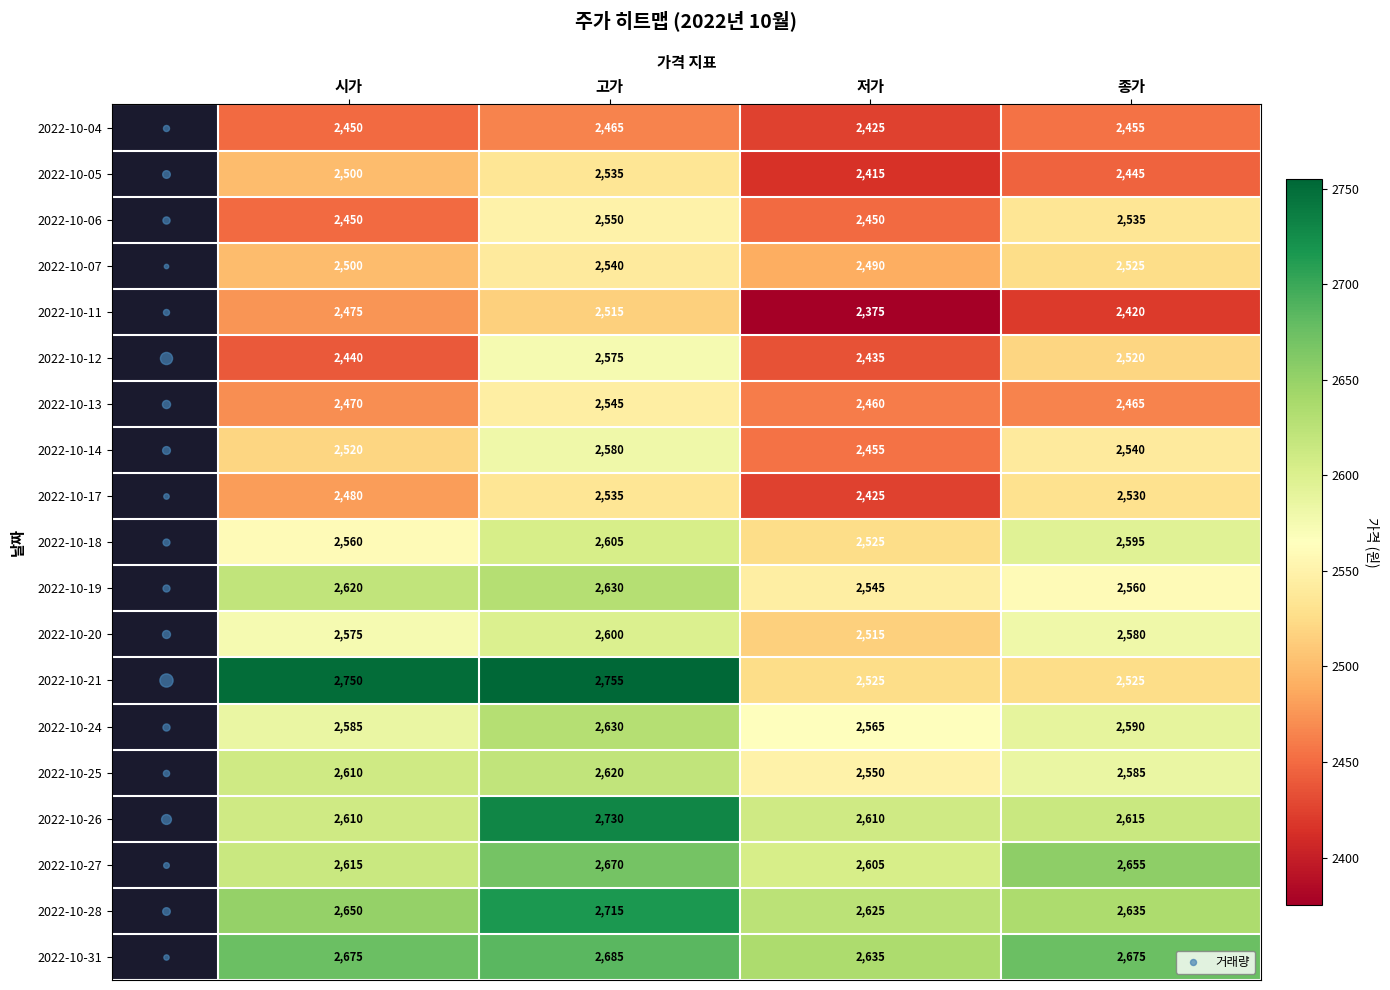

What is the minimum value shown in the chart?

2375